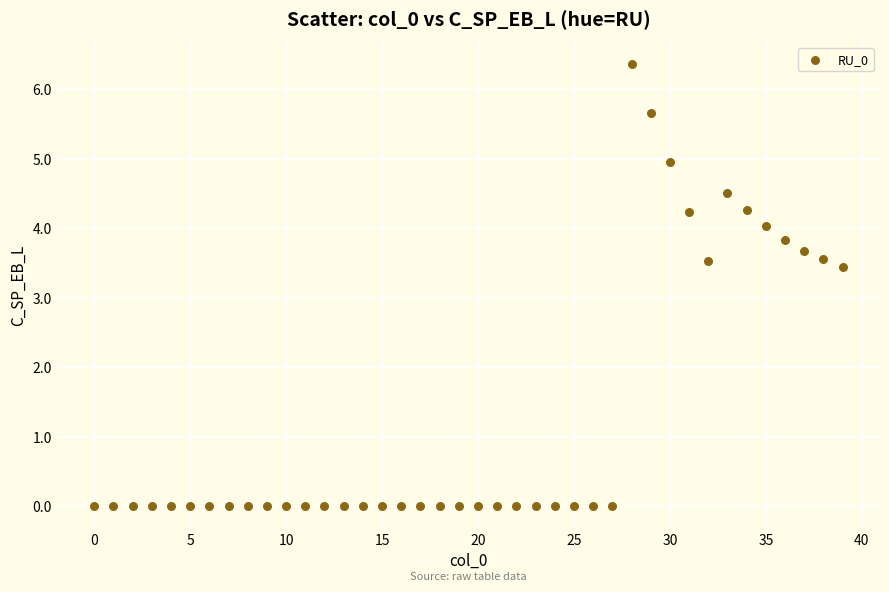

What is the range of Y values (max minus min)?

6.4